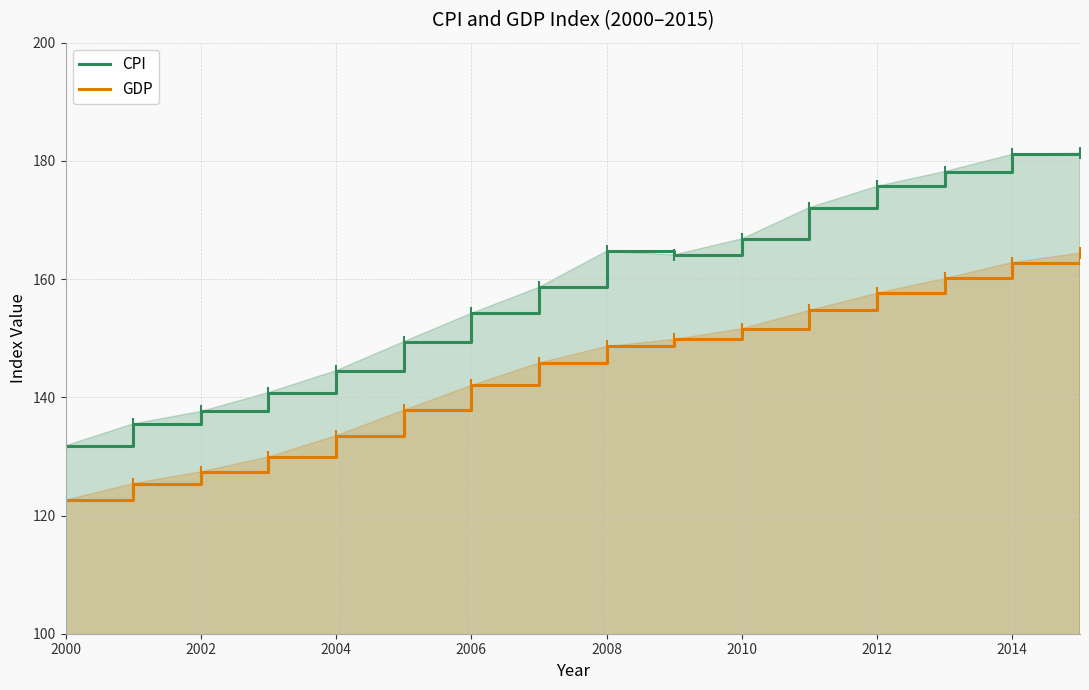

Is the value of GDP at 2000 greater than the value of CPI at 2010?

No